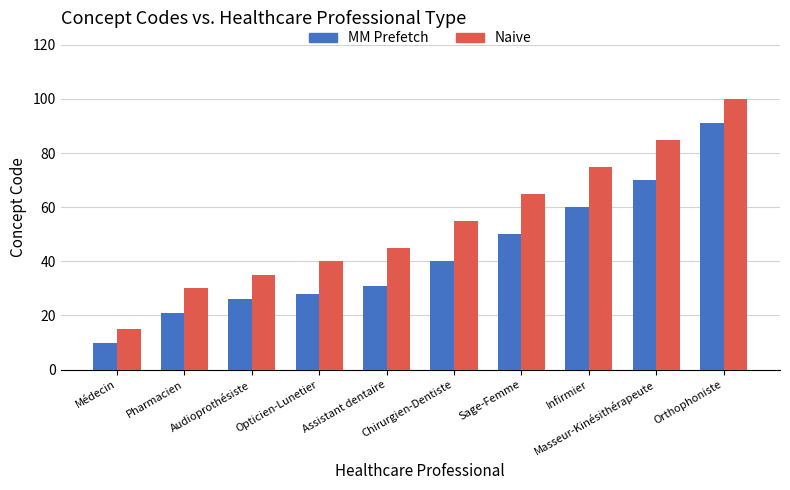

Which series has the widest spread of values?

Naive